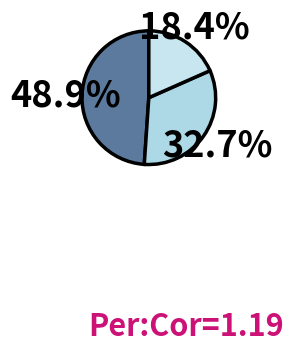

To the nearest percent, what is the difference between the largest and smallest slice percentages?

31%